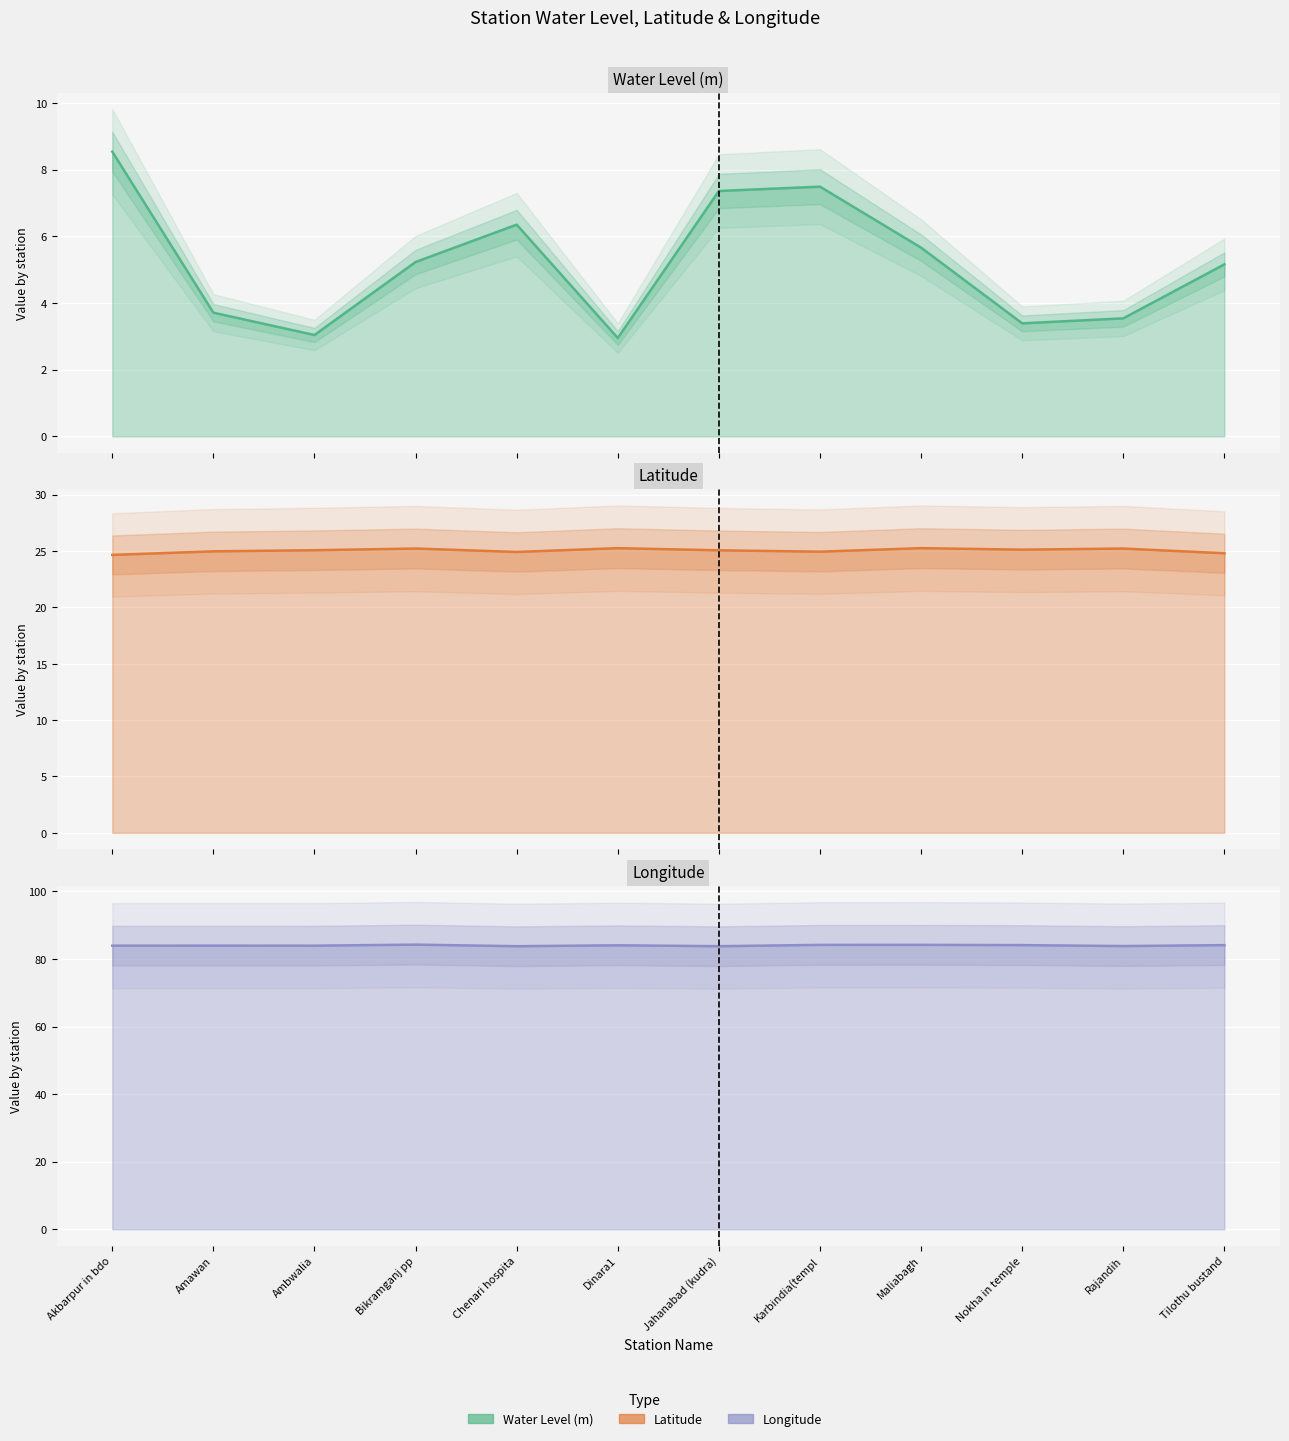

What is the spread (max minus min) of values at Maliabagh?

78.5